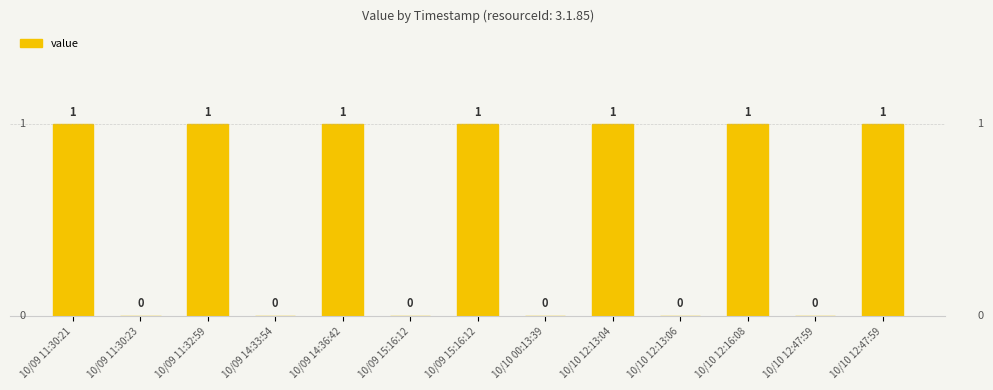

What value does the data have at 10/10 12:47:59?

1